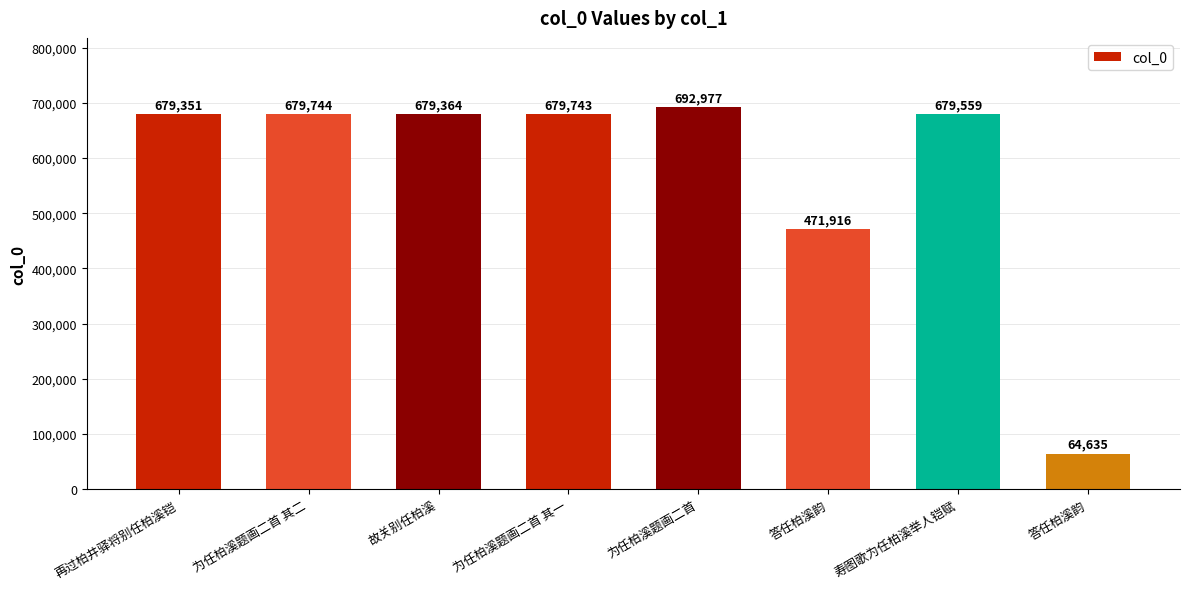

Where is the data nearest to the value 378806?

答任柏溪韵